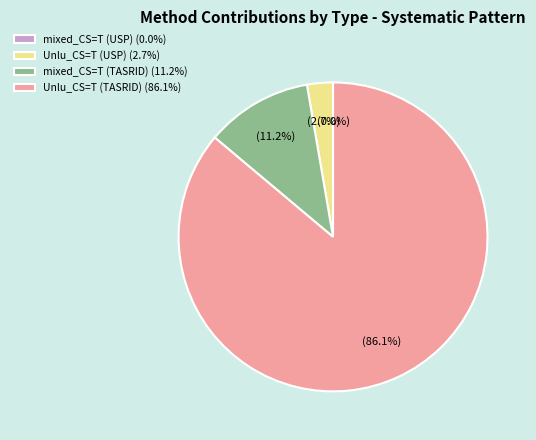

To the nearest percent, what is the average slice percentage?

25%